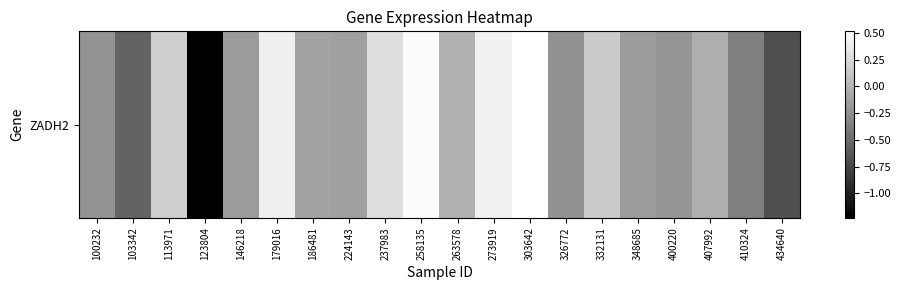

What is the average value?

-0.1